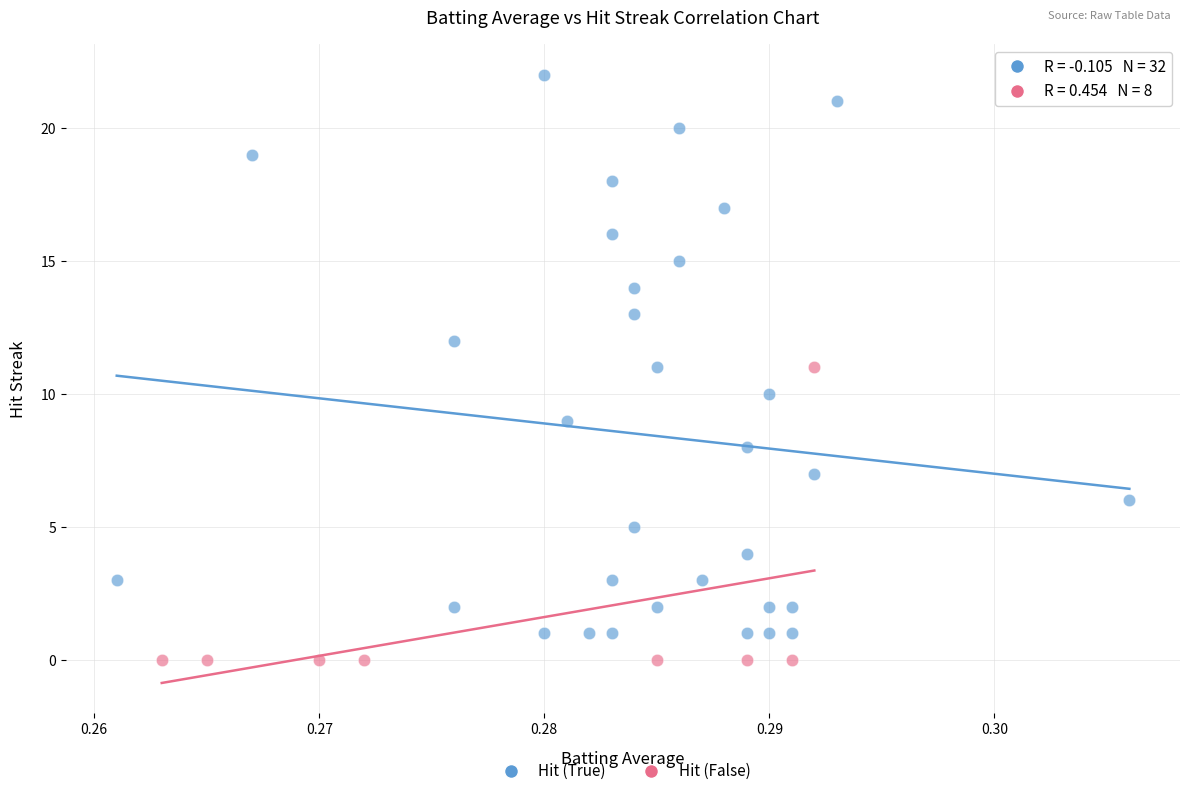

Which series contains the highest Y value?

Hit (True)